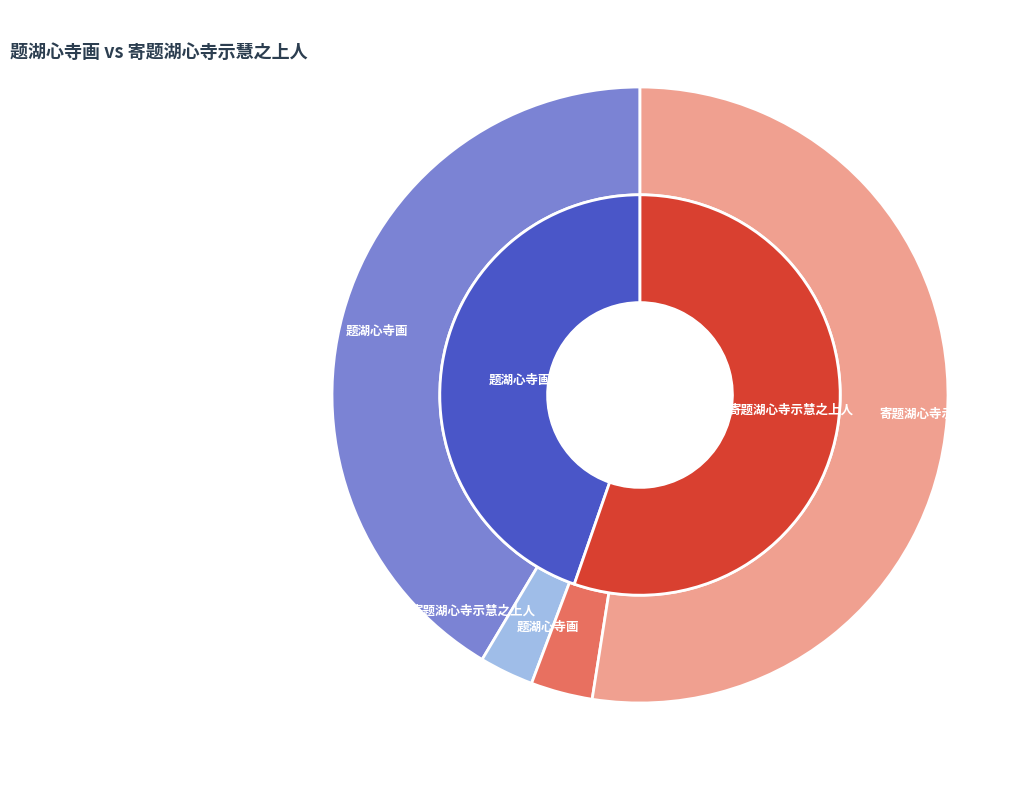

Between 题湖心寺画 and 寄题湖心寺示慧之上人, which is larger?

寄题湖心寺示慧之上人